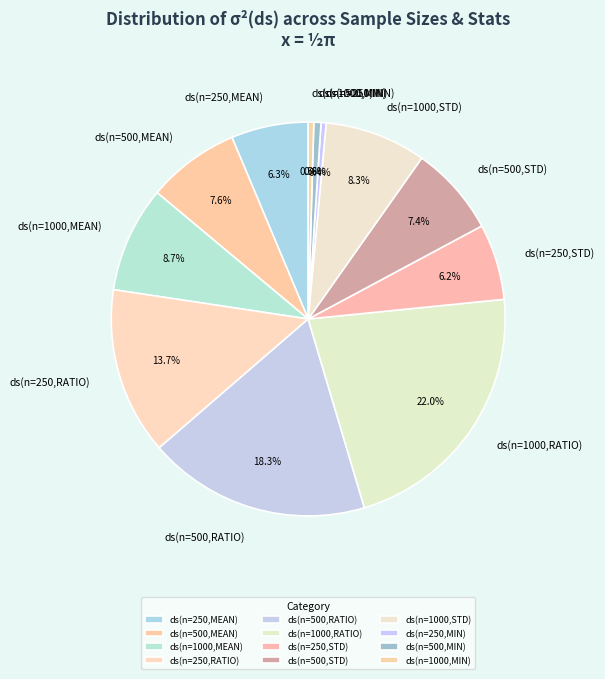

To the nearest percent, what is the difference between the largest and smallest slice percentages?

22%